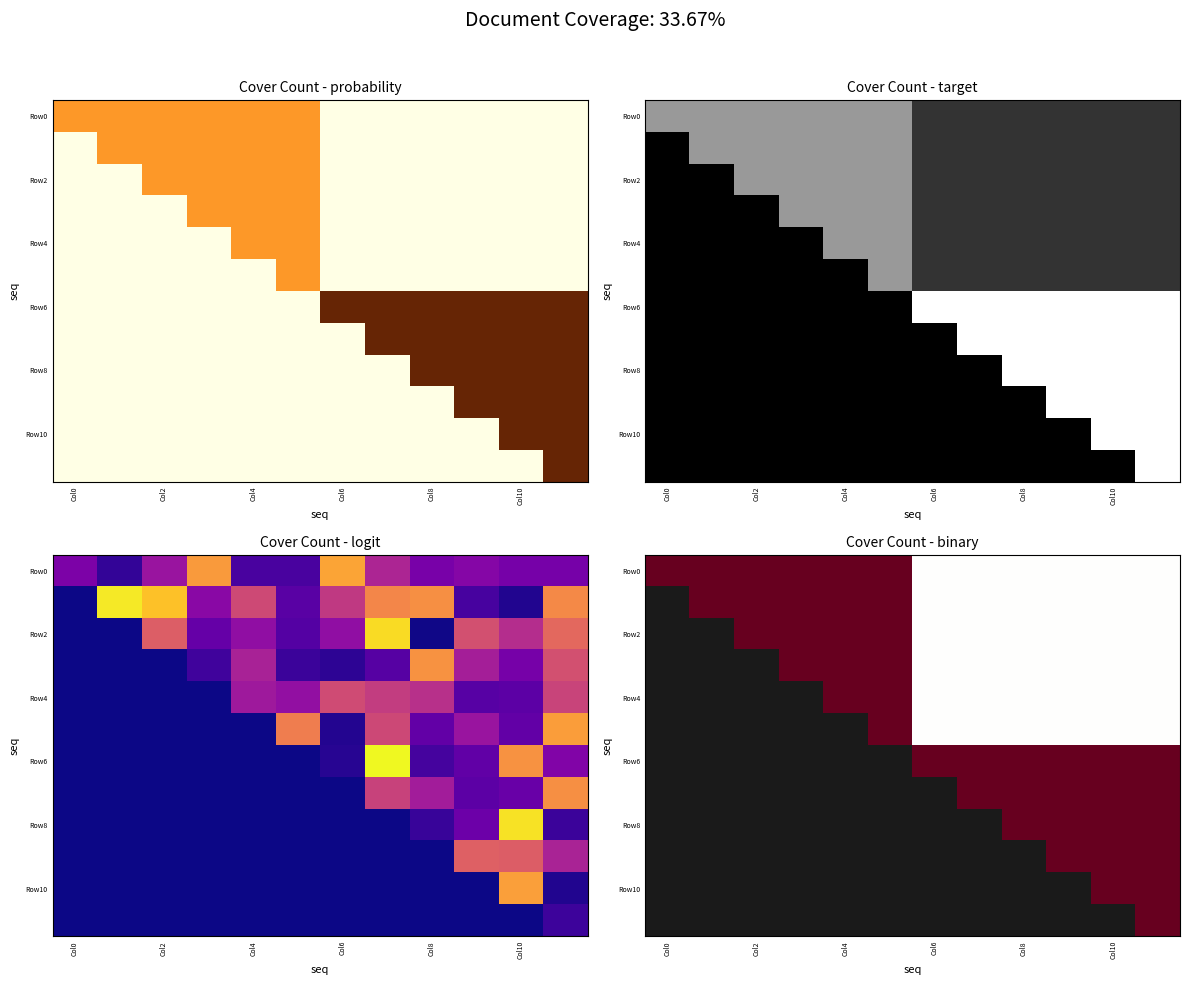

Which label corresponds to the smallest value in the chart?

Col0